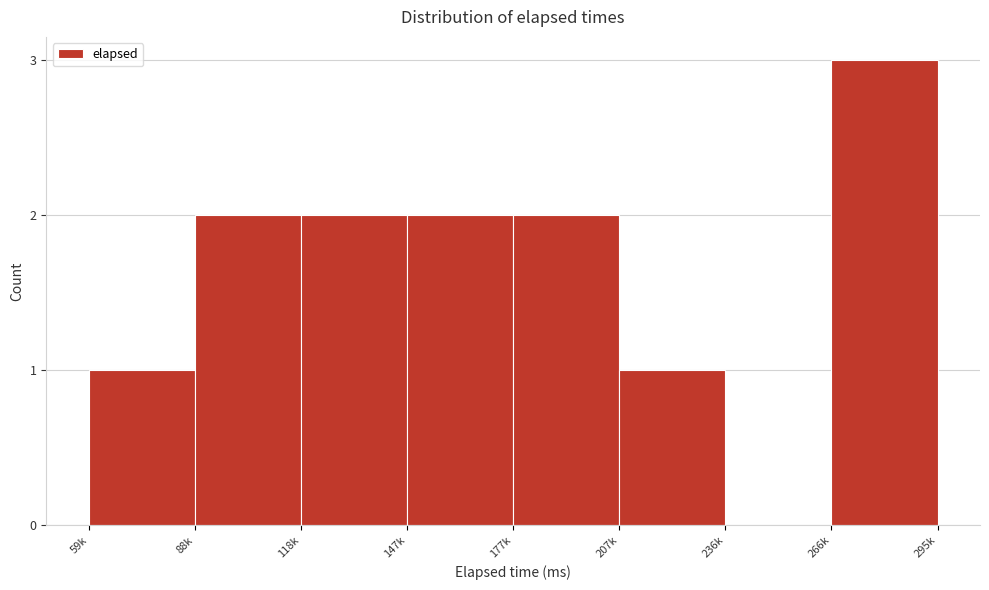

Reading left to right, list all the values displayed in this chart.

59k=1	88k=2	118k=2	147k=2	177k=2	207k=1	236k=0	266k=3